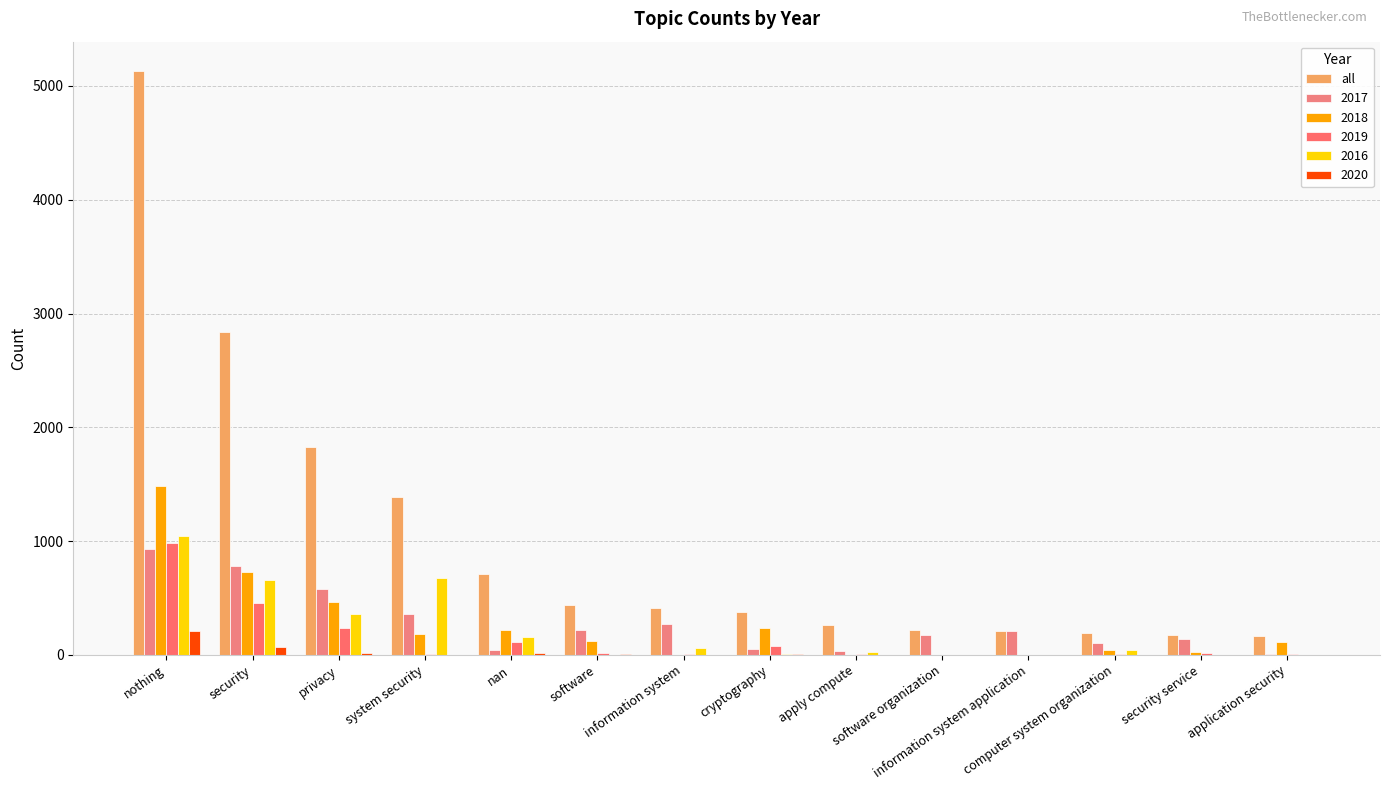

How many distinct data groups are displayed?

6